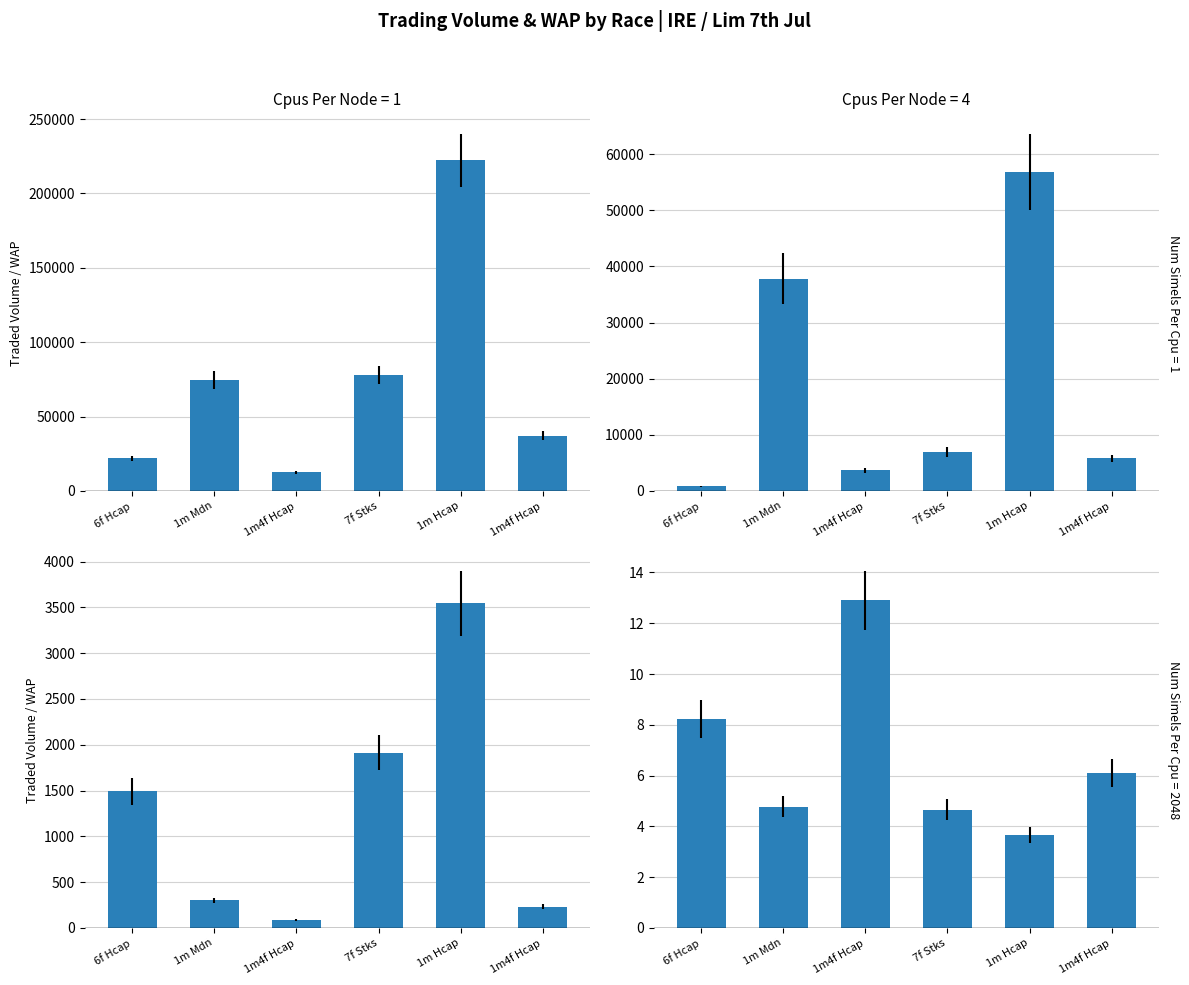

Which category has the highest value across all series?

1m Hcap